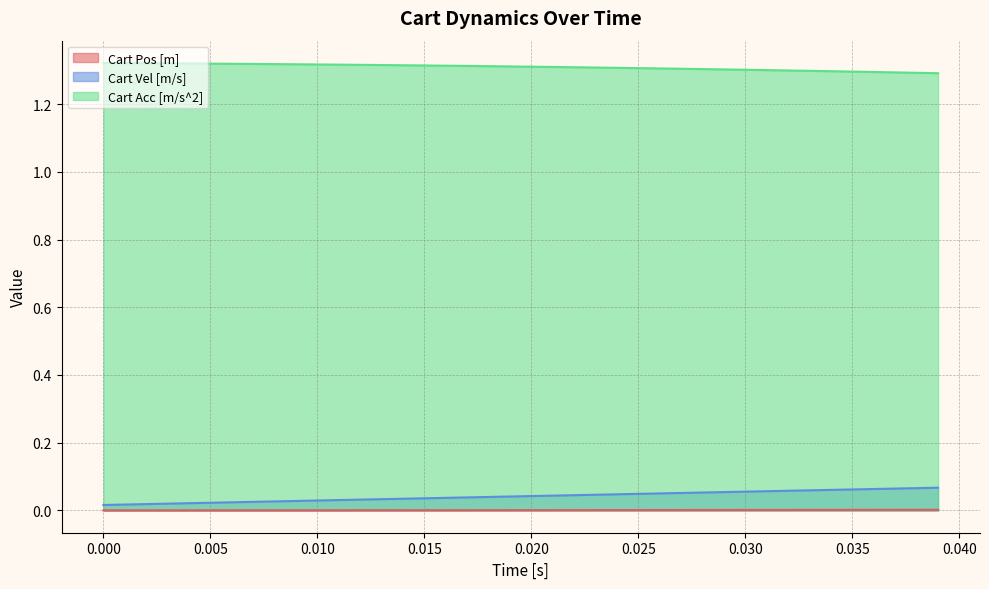

Which series has the largest range (max minus min)?

Cart Vel [m/s]